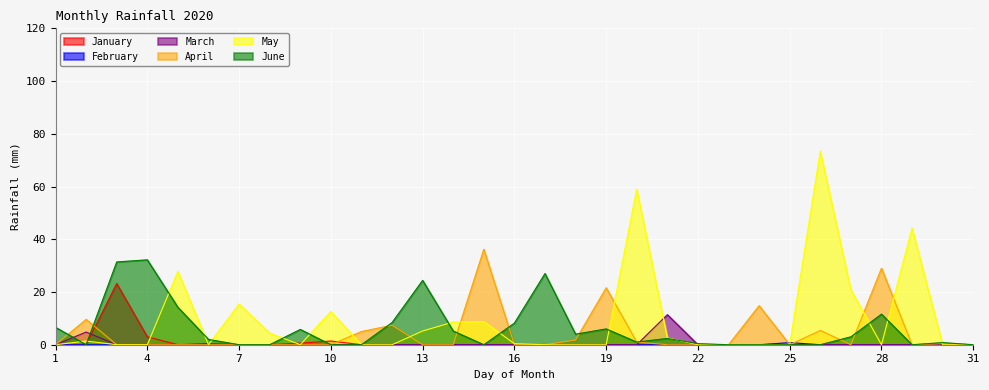

In February, how many points are higher than both neighbors (excluding endpoints)?

1